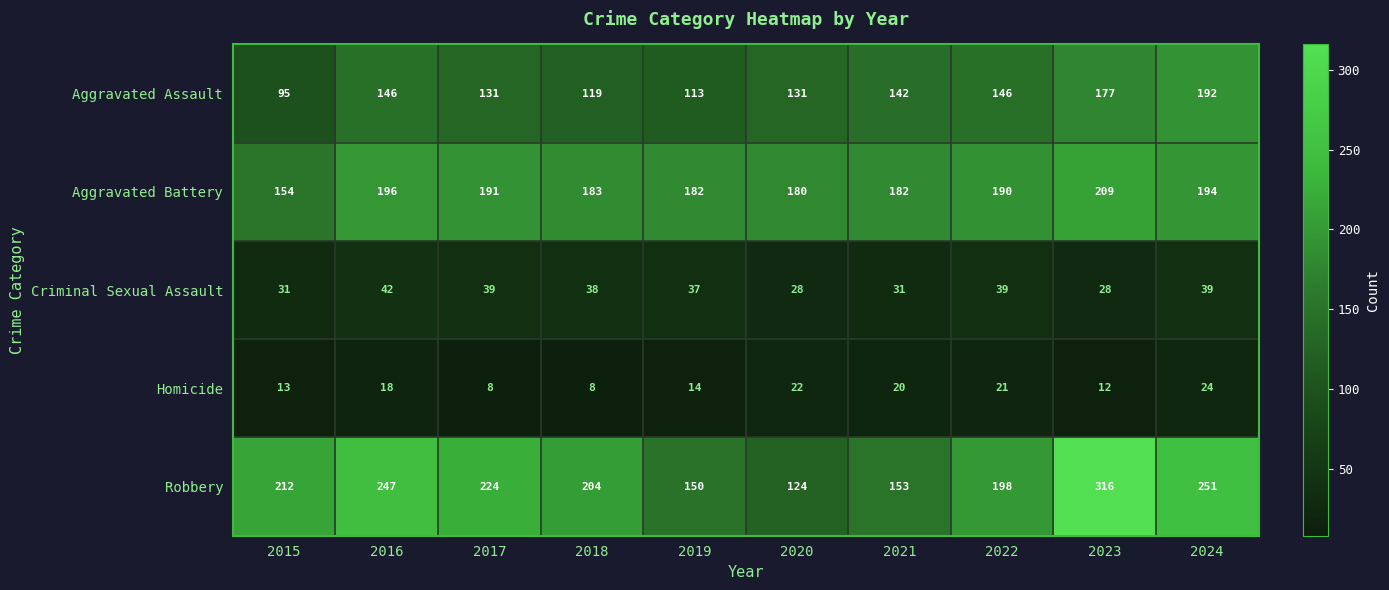

At 2018, list the series in order from largest to smallest.

Robbery, Aggravated Battery, Aggravated Assault, Criminal Sexual Assault, Homicide